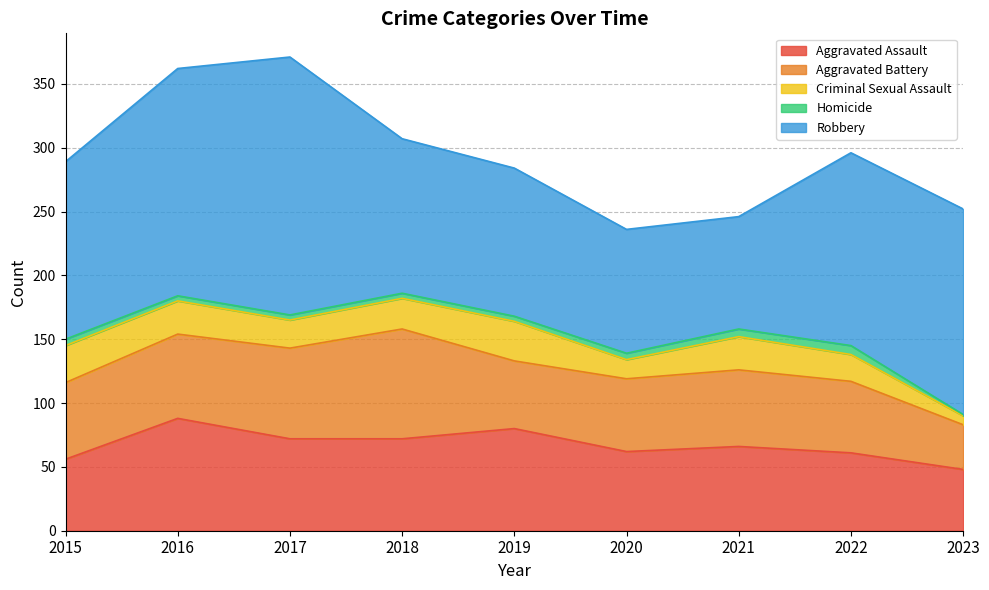

The value of Aggravated Assault at 2020 is 62. True or false?

True